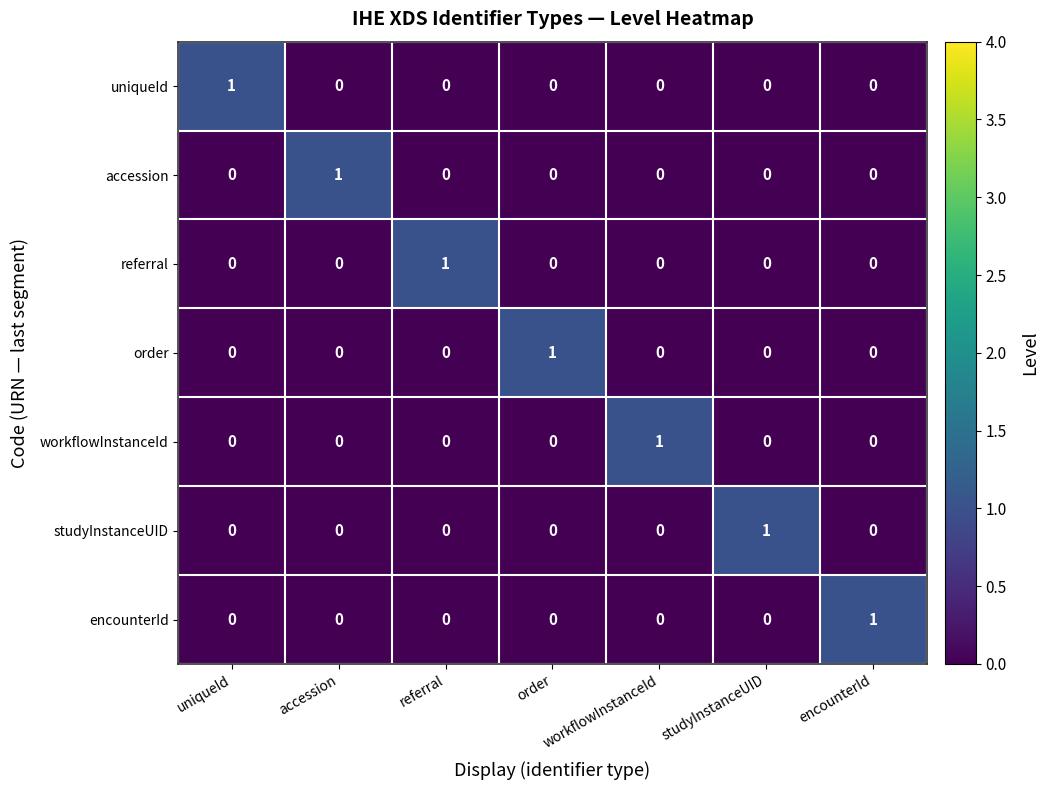

How many encounterId values are between 0 and 1?

7